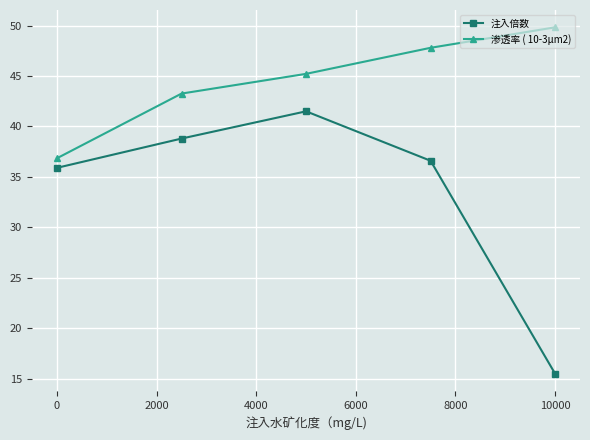

How many values in the 渗透率 ( 10-3μm2) series are below 45?

2